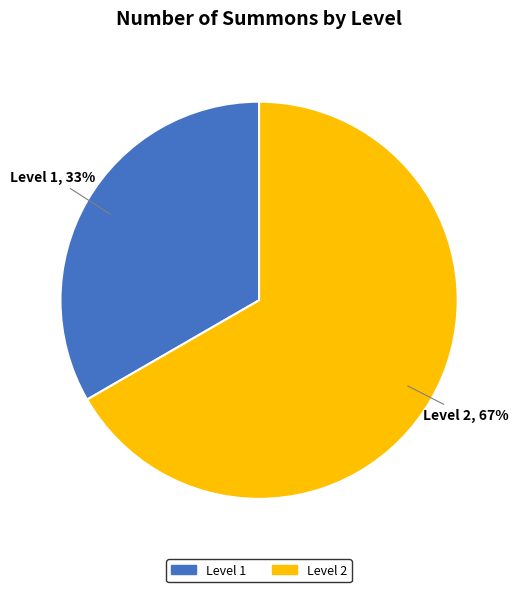

Which slice is the smallest?

Level 1